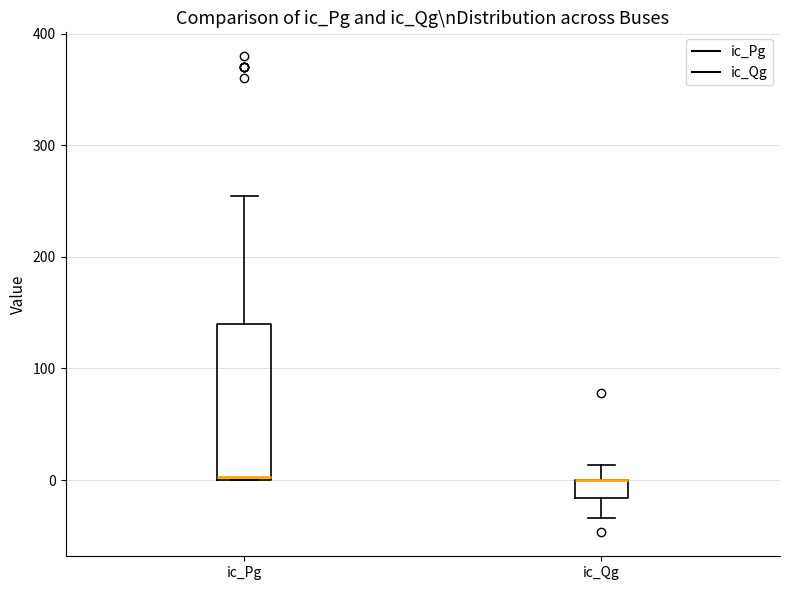

Where is the upper edge of the box for ic_Pg on the y-axis? The values are not printed on the chart, so give them approximately, as read against the axis.

140